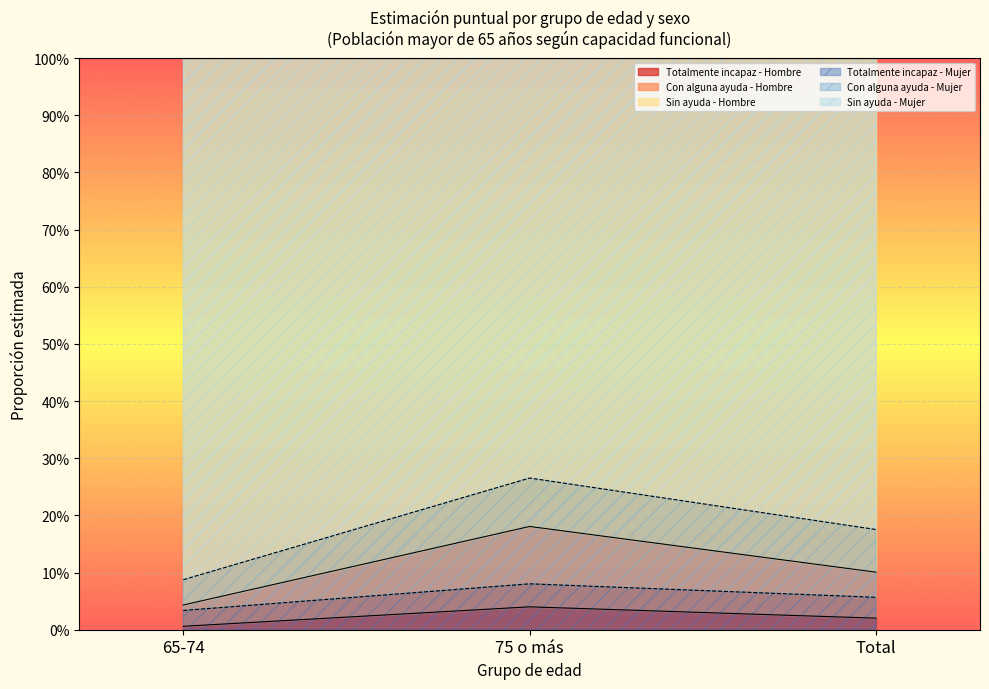

At which label does Totalmente incapaz - Hombre reach its peak?

75 o más